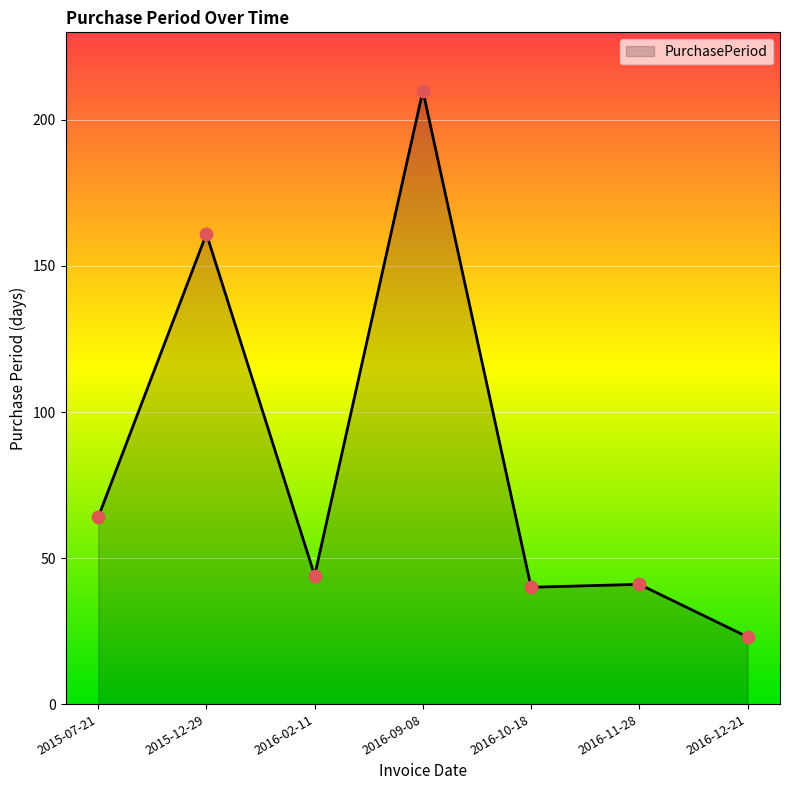

Which has a higher value, 2016-12-21 or 2016-10-18?

2016-10-18